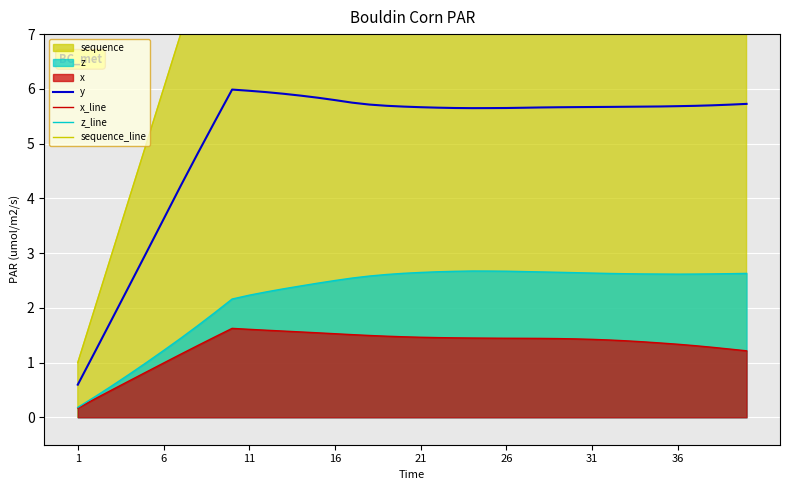

What is the smallest value displayed?

0.2